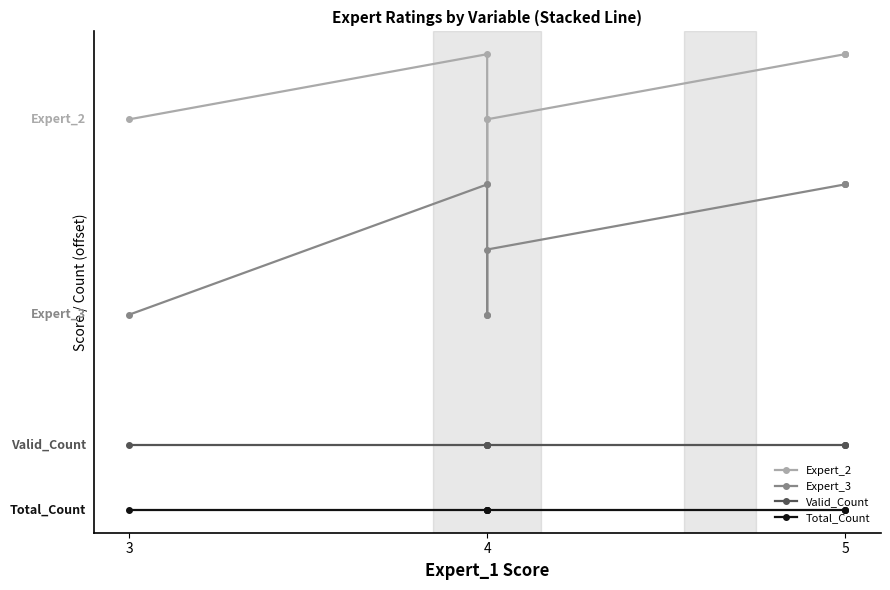

In Expert_2, how many points are higher than both neighbors (excluding endpoints)?

1